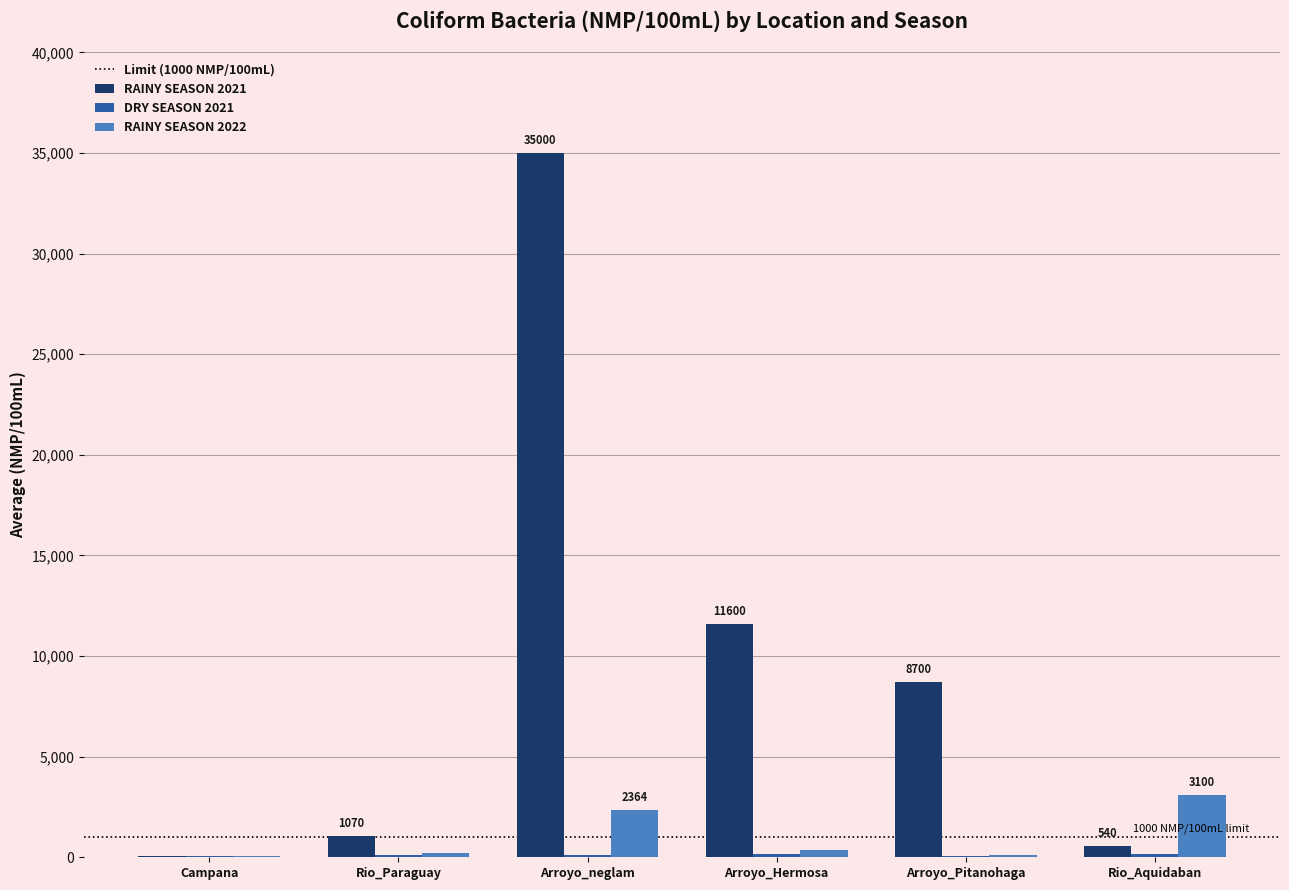

Is it true that RAINY SEASON 2021 equals 11600.0 at Arroyo_Hermosa?

True